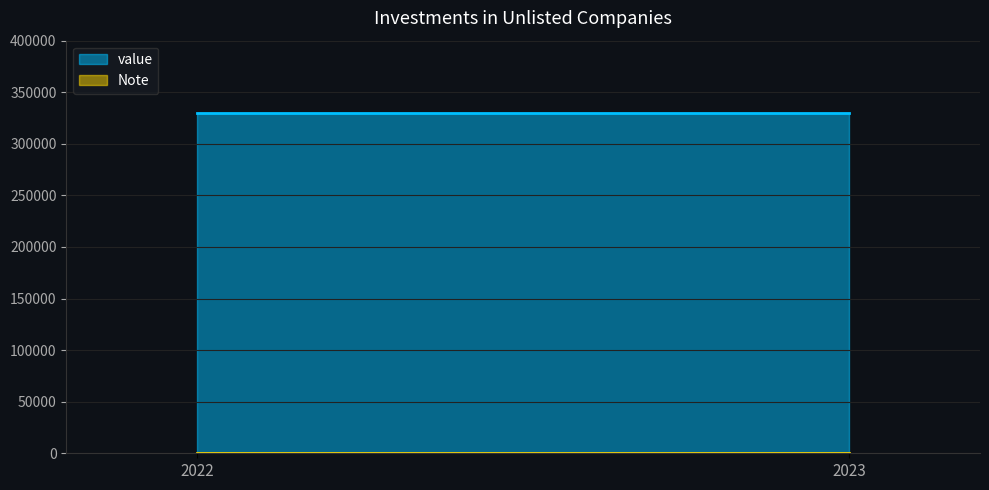

At which label does value reach its peak?

2022